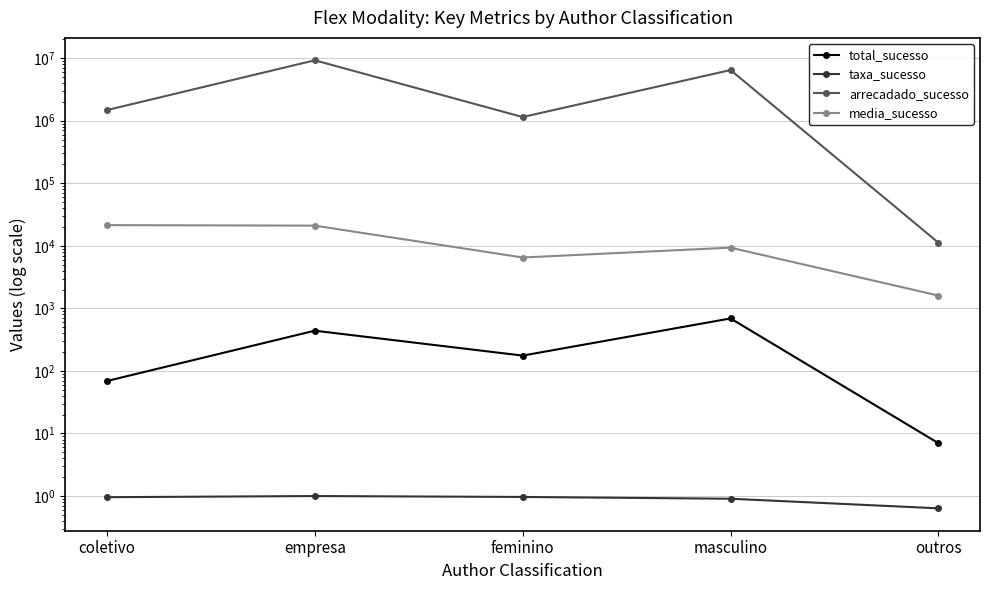

True or false: media_sucesso and taxa_sucesso intersect in this chart.

False